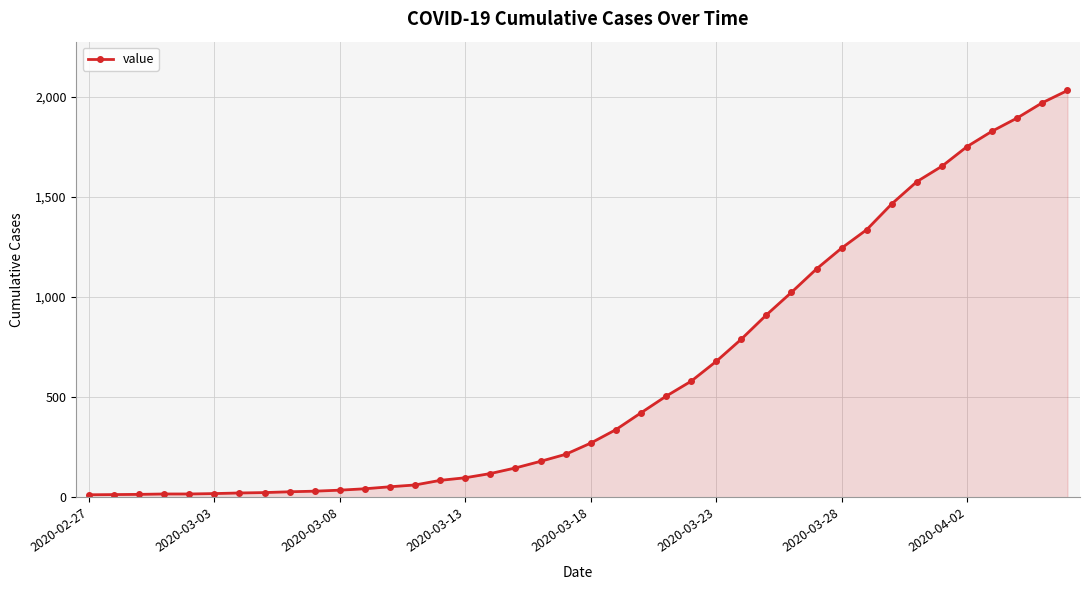

What is the maximum value shown in the chart?

2032